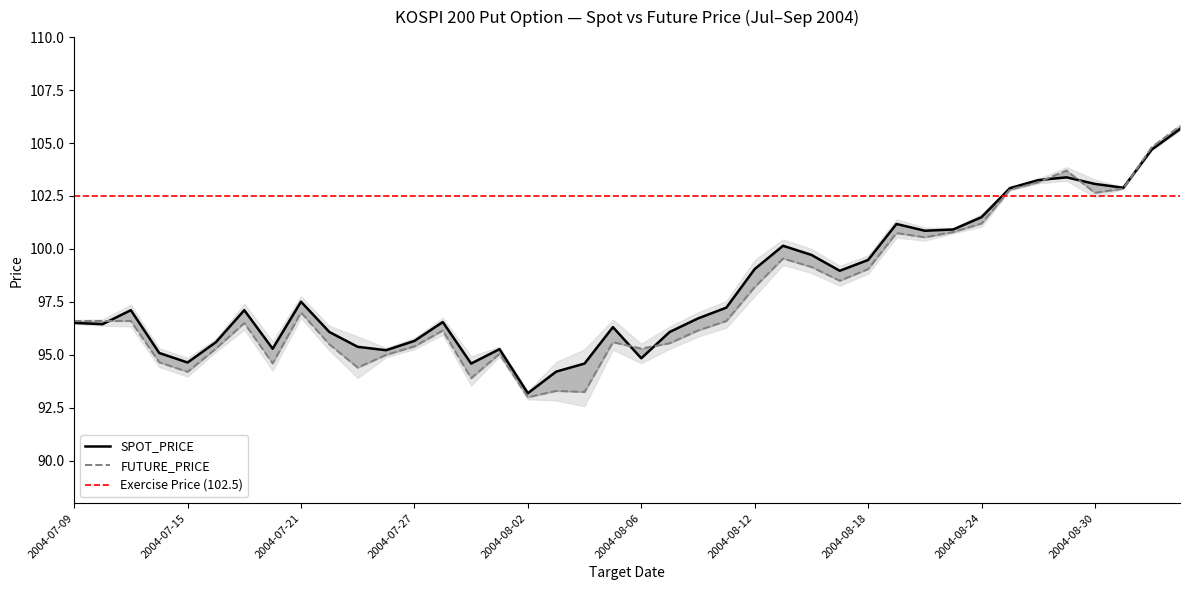

Which label corresponds to the smallest value in the chart?

2004-08-02